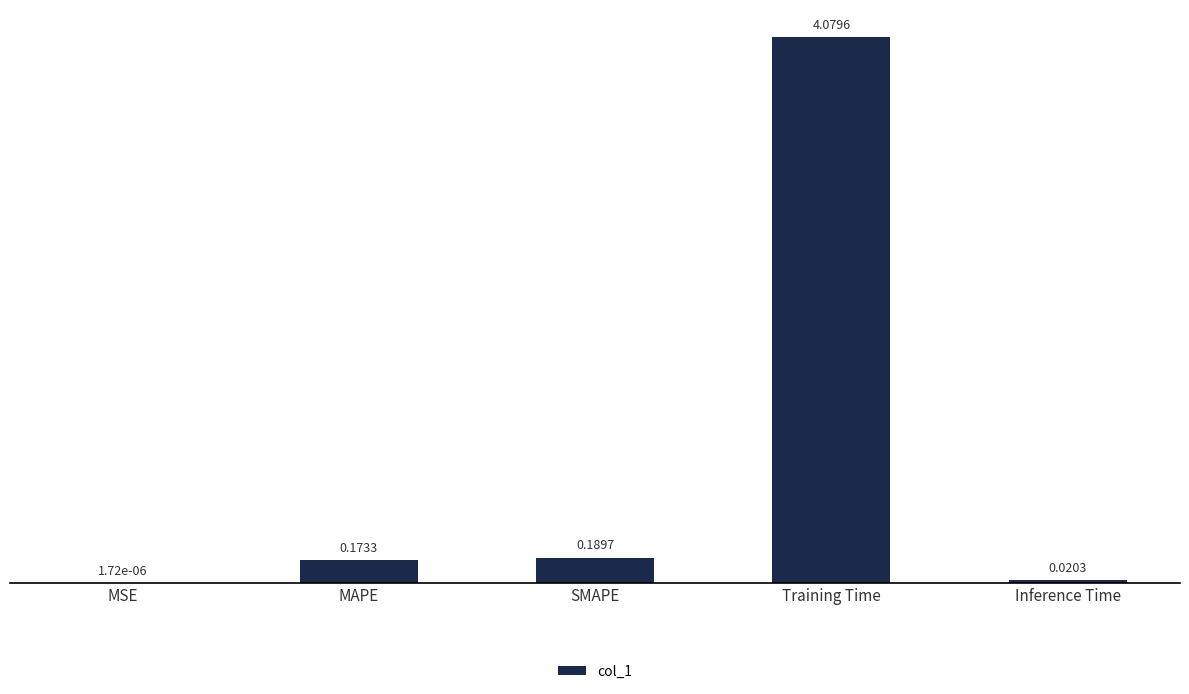

Where is the data nearest to the value 2?

SMAPE